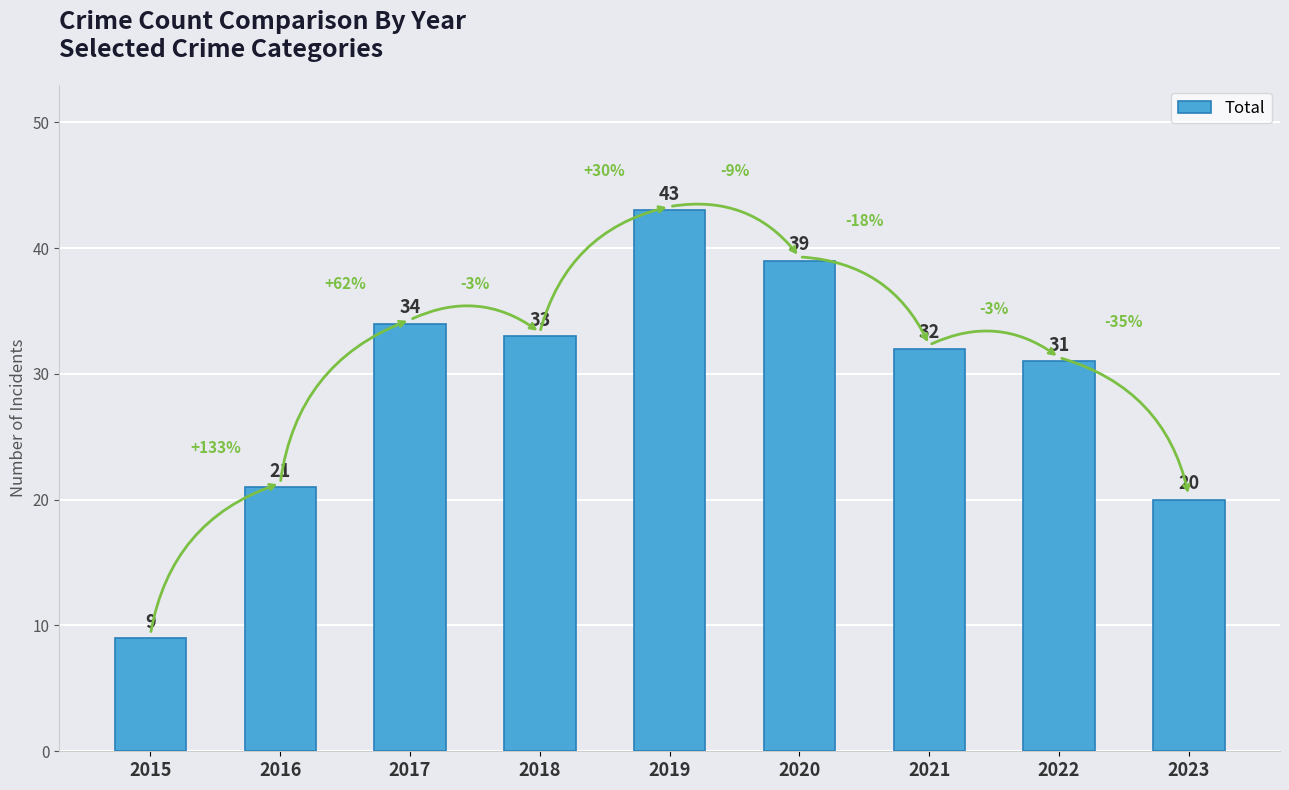

Which has a higher value, 2019 or 2015?

2019